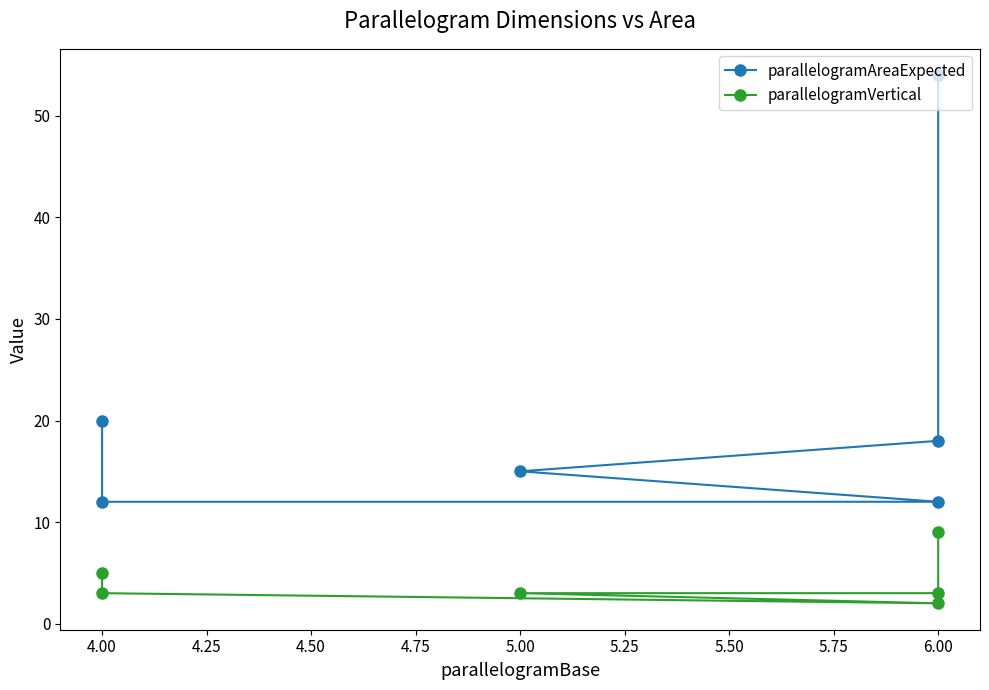

Is this an area chart (filled region under the line)?

No